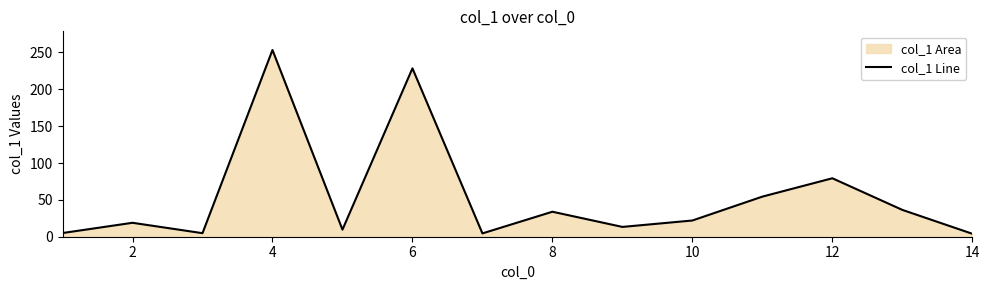

Which has a higher value, 10 or 4?

4